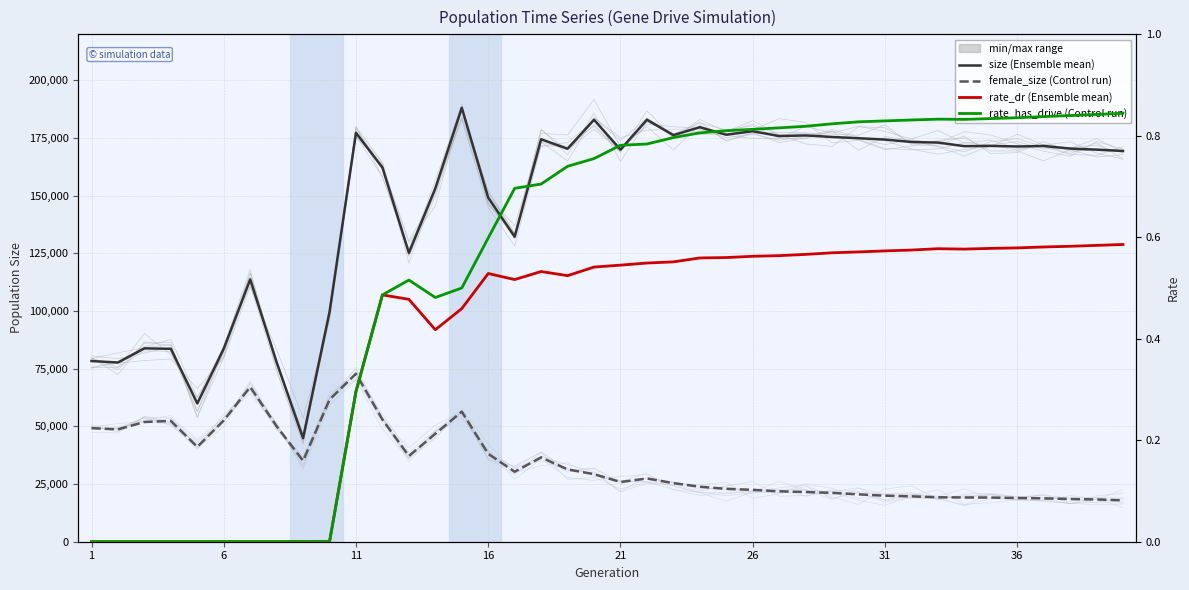

Between 36 and 26, which is larger?

26